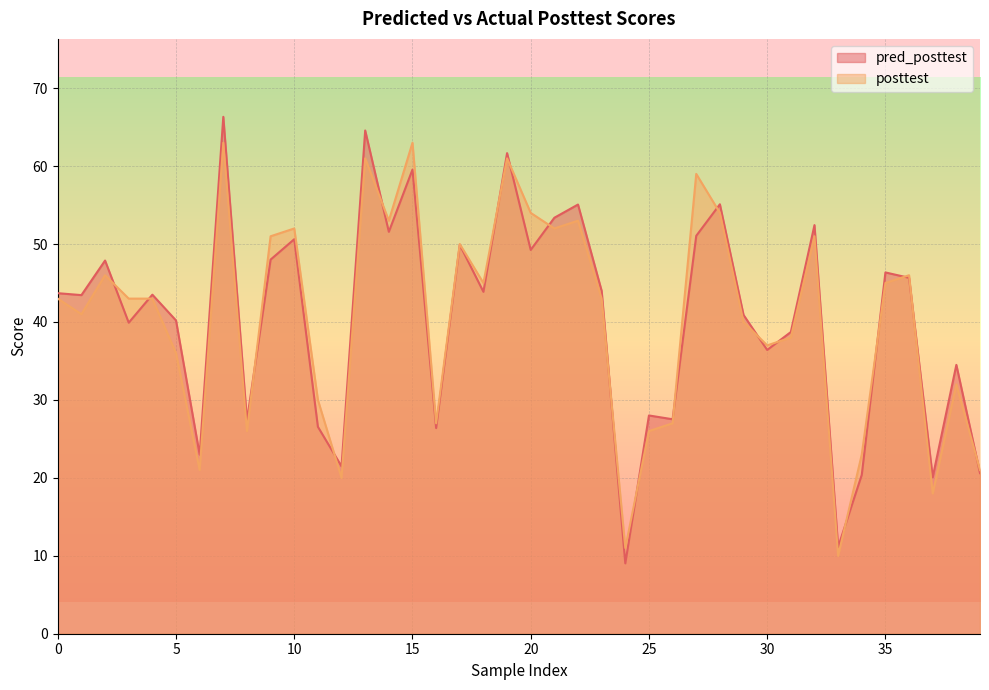

What is the value of the pred_posttest point at the 24th from the left?

44.0